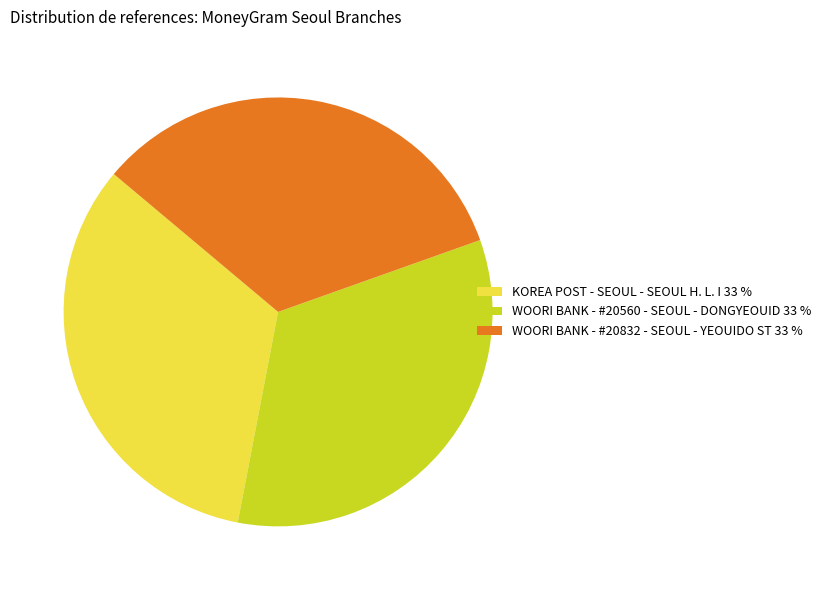

Combined, do WOORI BANK - #20832 - SEOUL - YEOUIDO ST 33 % and WOORI BANK - #20560 - SEOUL - DONGYEOUID 33 % account for over 50%?

Yes